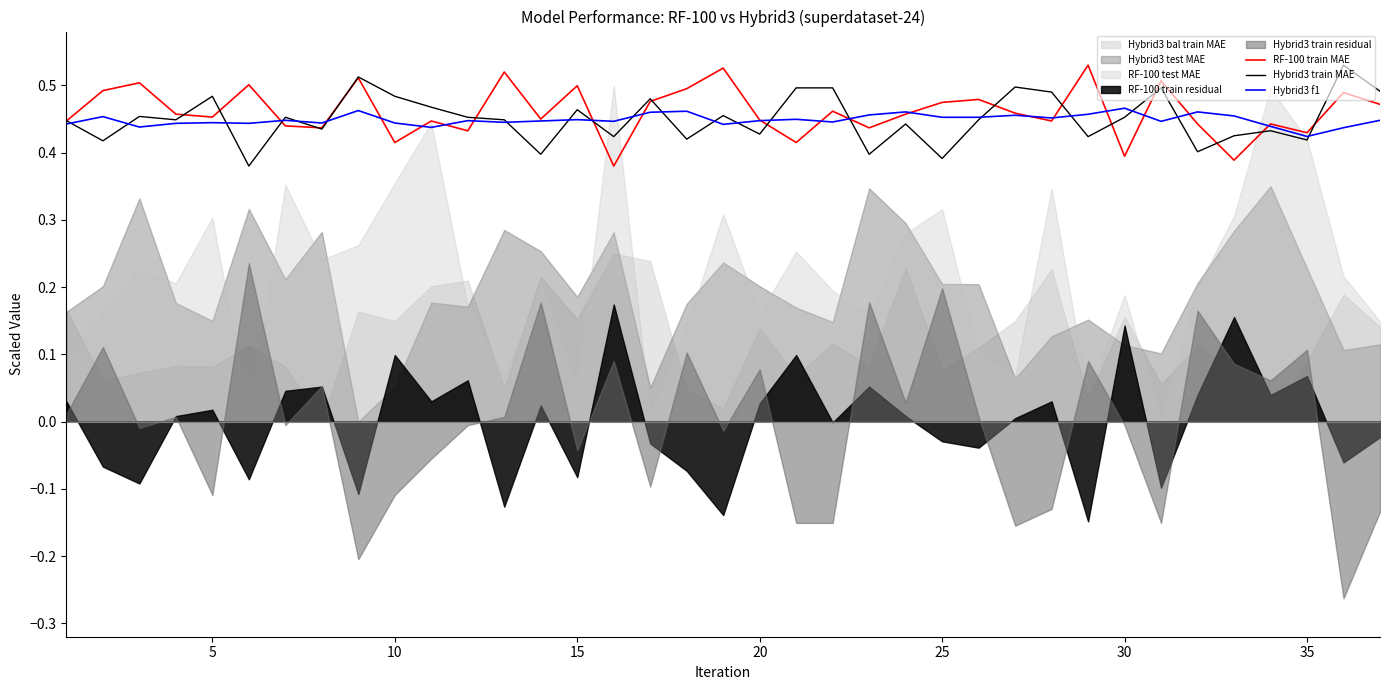

True or false: Hybrid3 train MAE has a value of 0.8 at 5.

False